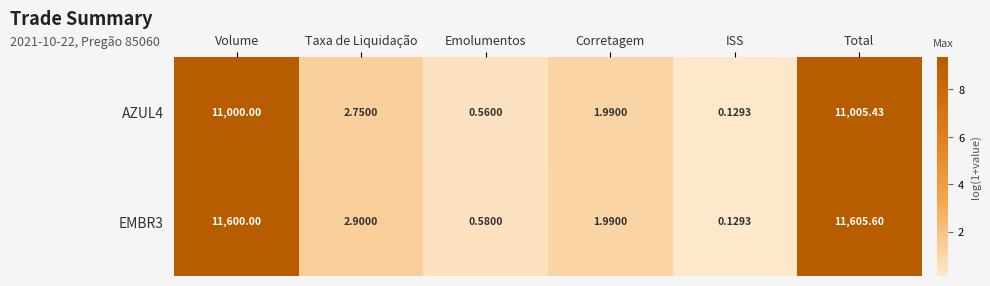

Rank the categories by AZUL4 value from lowest to highest.

ISS, Emolumentos, Corretagem, Taxa de Liquidação, Volume, Total